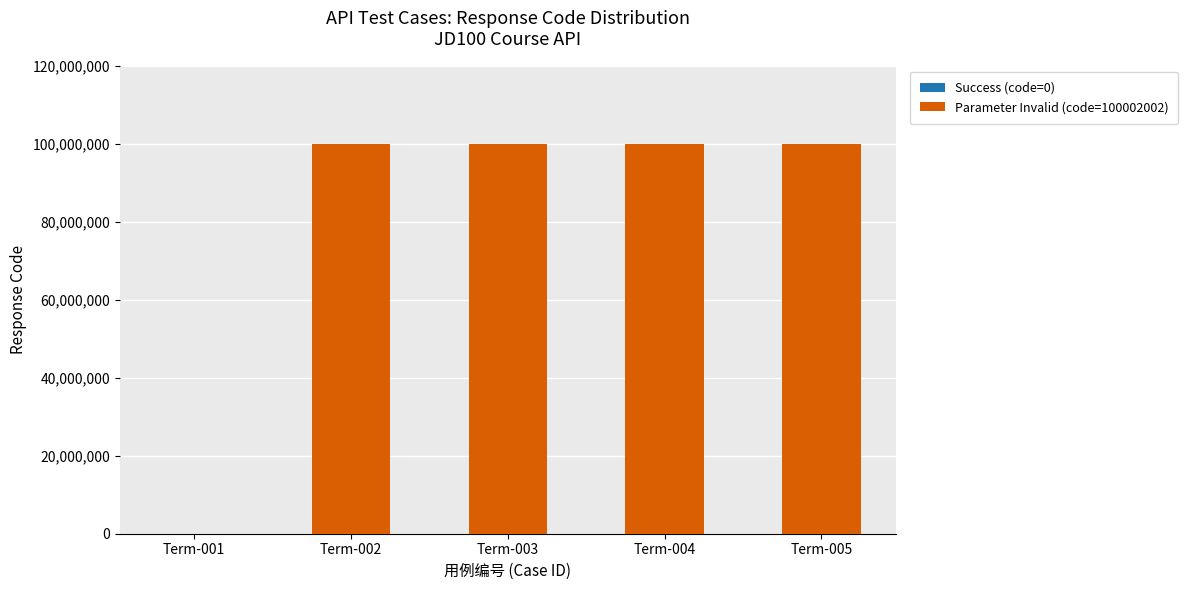

Reading right to left, what are all the values shown in this chart?

Term-005=100002002	Term-004=100002002	Term-003=100002002	Term-002=100002002	Term-001=0